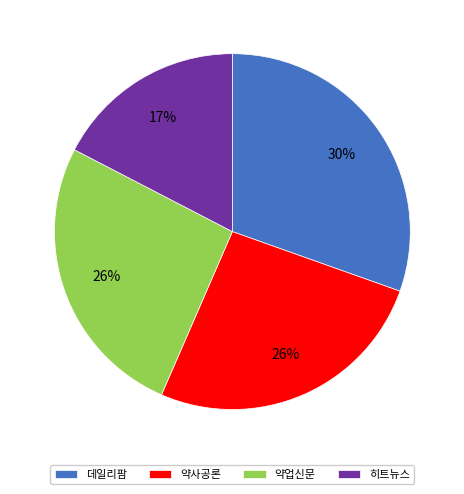

To the nearest percent, what portion does 히트뉴스 represent?

17%